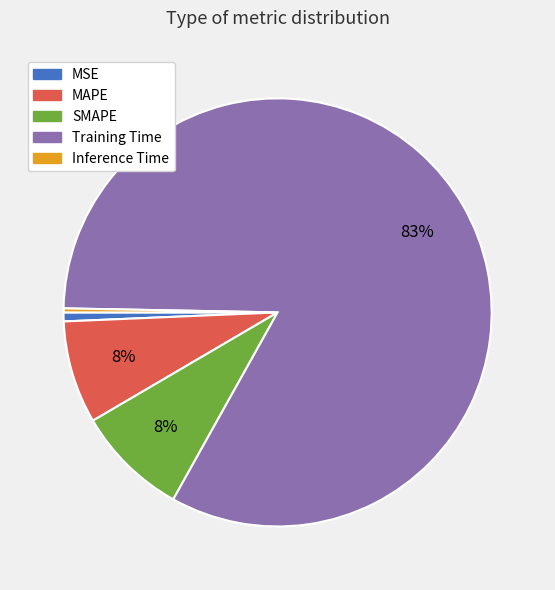

To the nearest percent, what portion does MSE represent?

1%